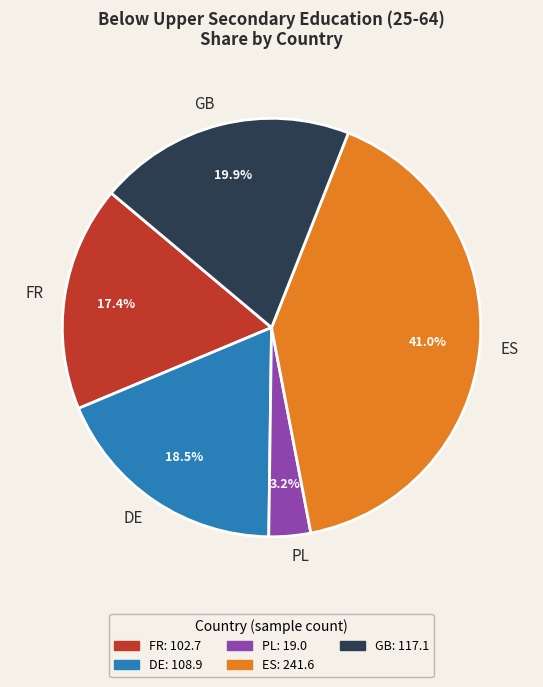

Combined, do ES and GB account for over 50%?

Yes